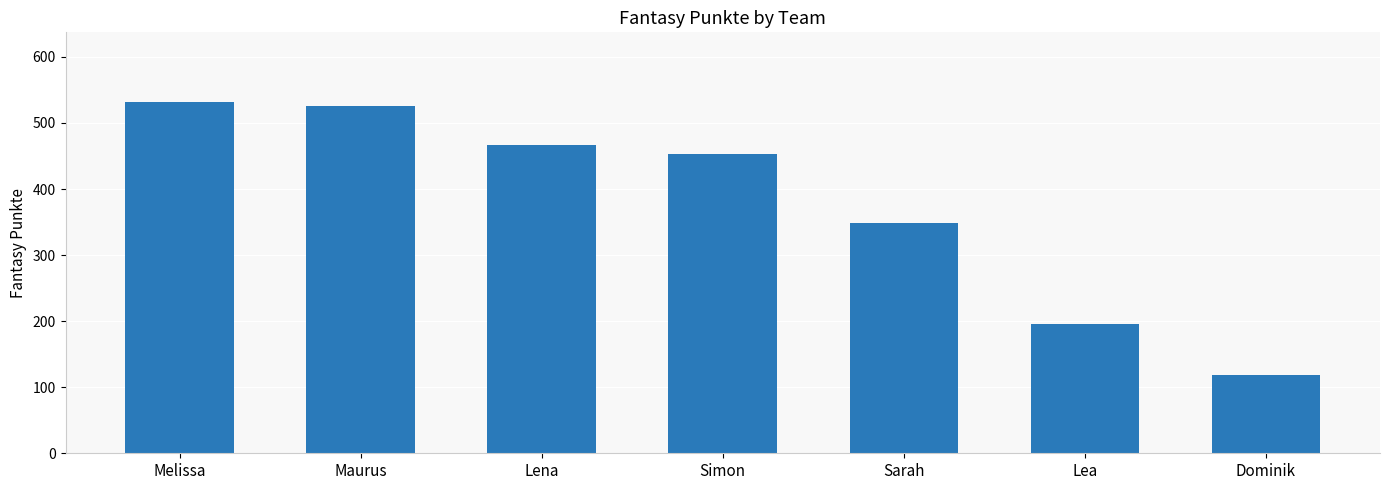

Which category has the lowest value across all series?

Dominik